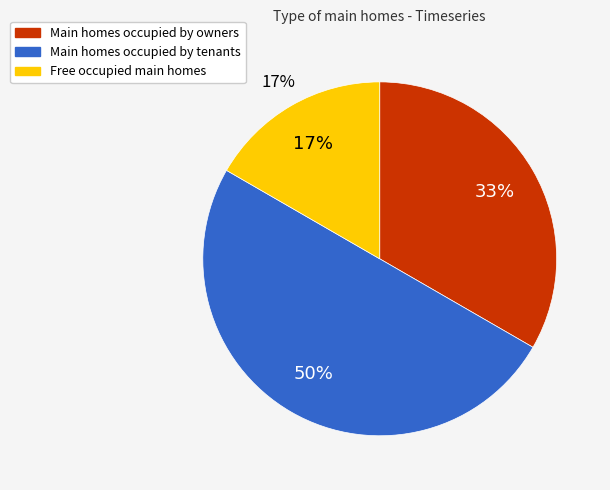

How many segments does this pie chart have?

3